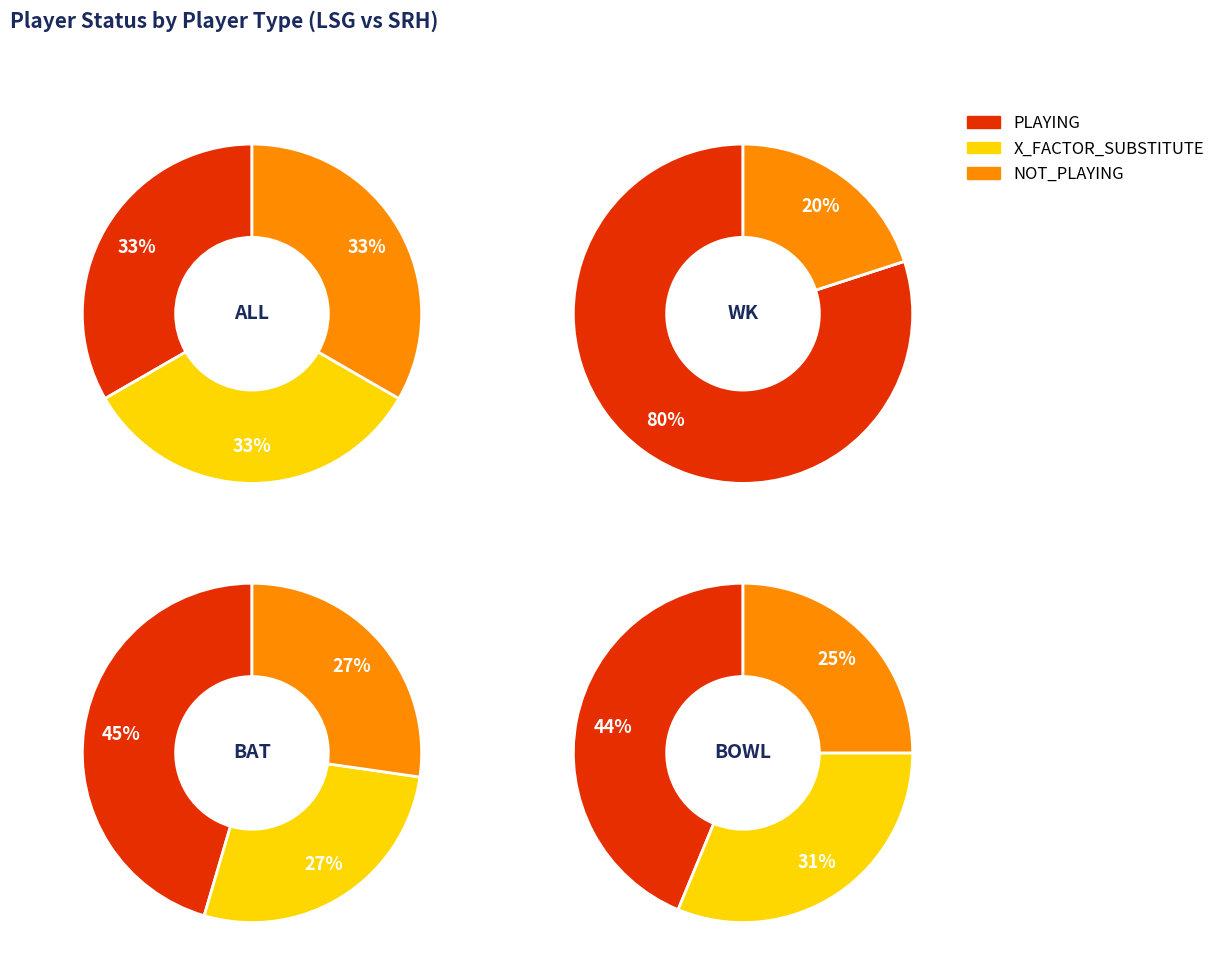

Between PLAYING and X_FACTOR_SUBSTITUTE, which is larger?

PLAYING